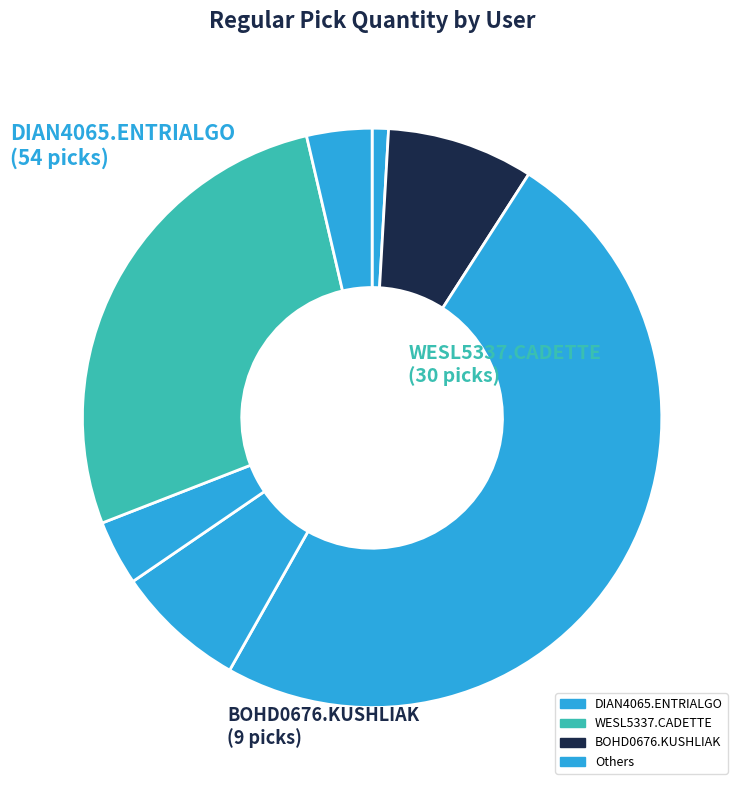

How many segments does this pie chart have?

7